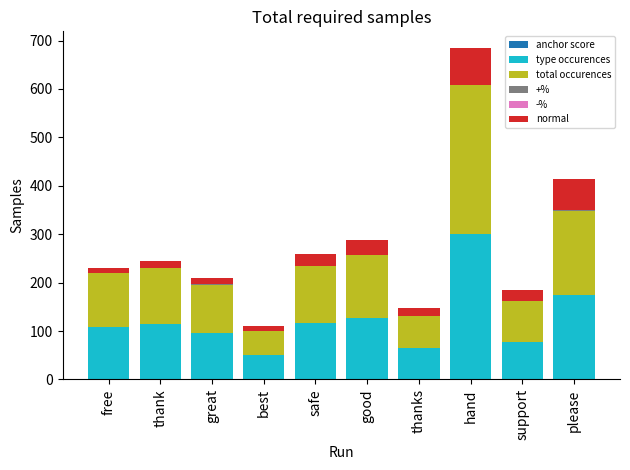

At which category is the sum across all series the highest?

hand